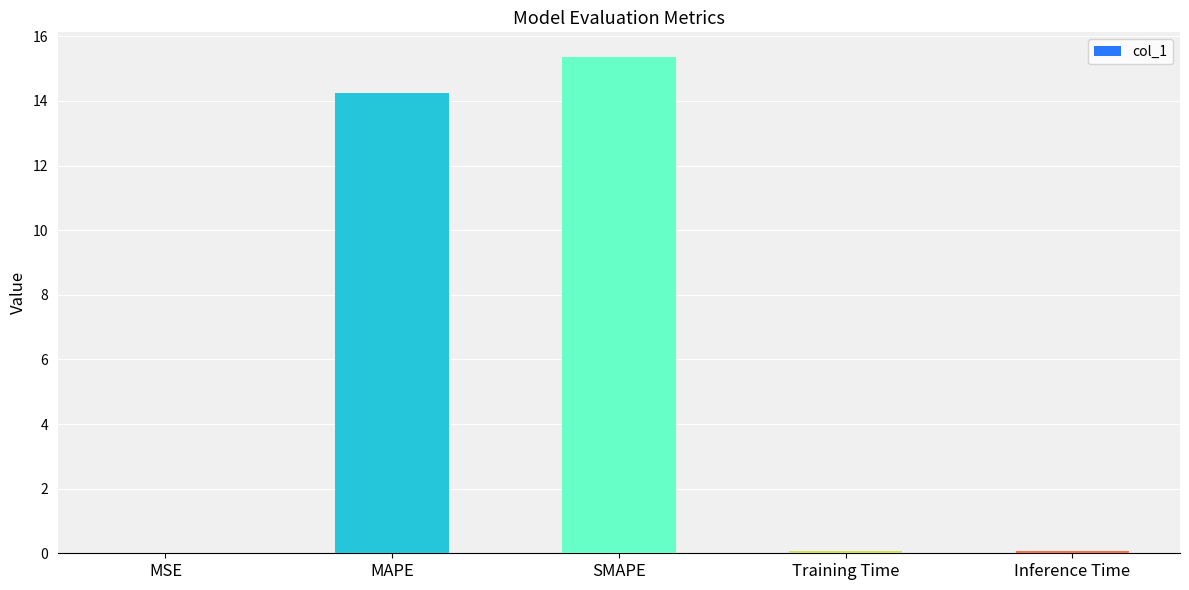

Which category has the highest value across all series?

SMAPE